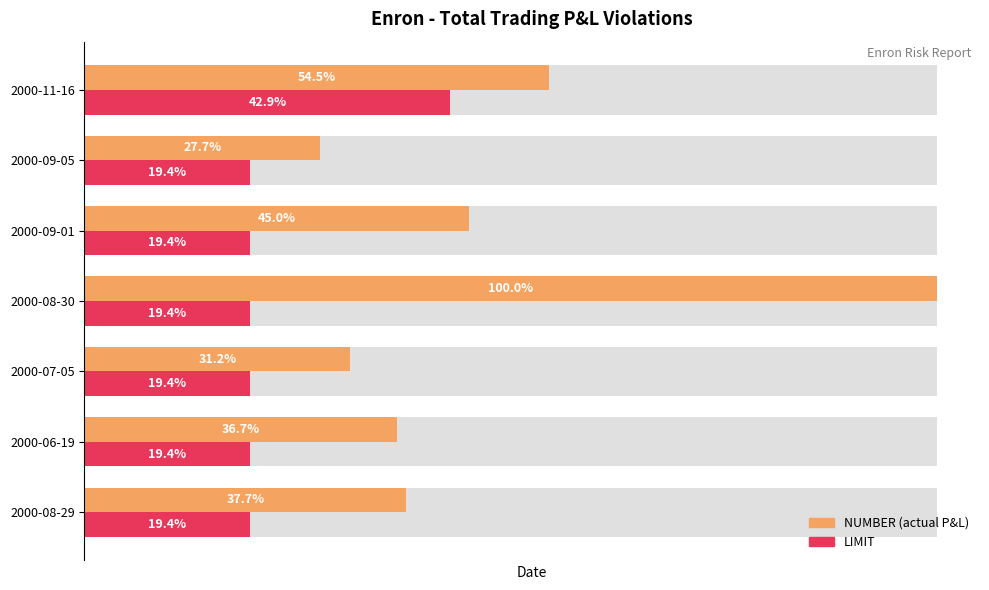

What is the sum of the NUMBER (actual P&L) values at 2000-09-01 and 2000-07-05?

147423000